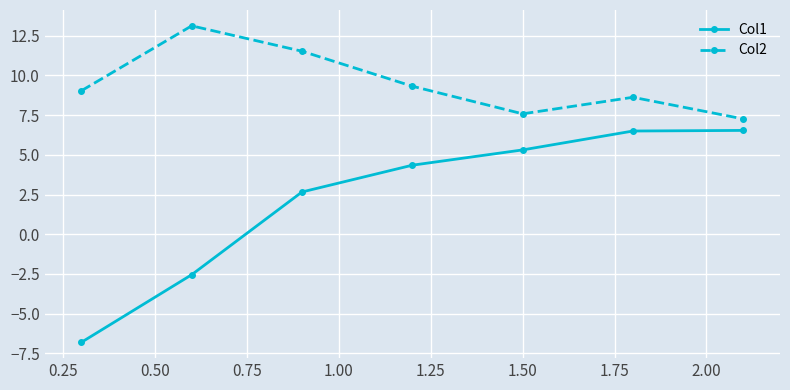

Which series has the largest total across all categories?

Col2